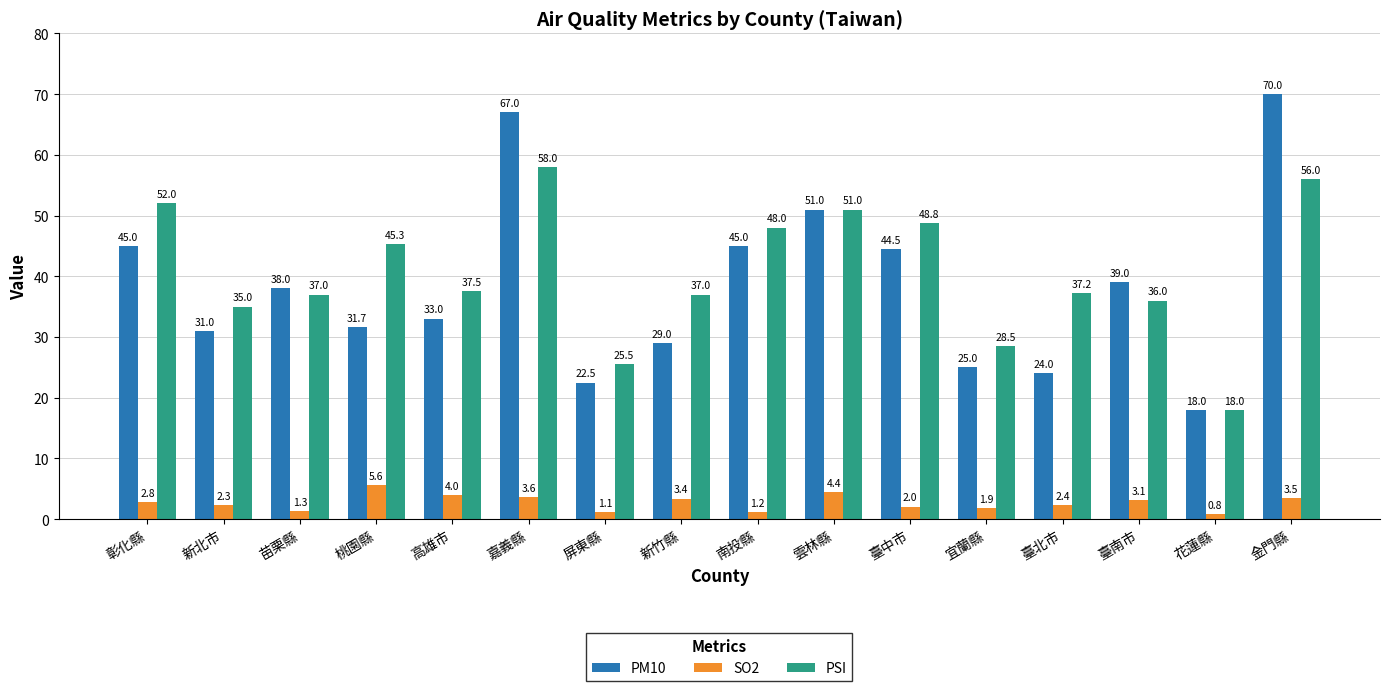

How many groups of bars are there?

16